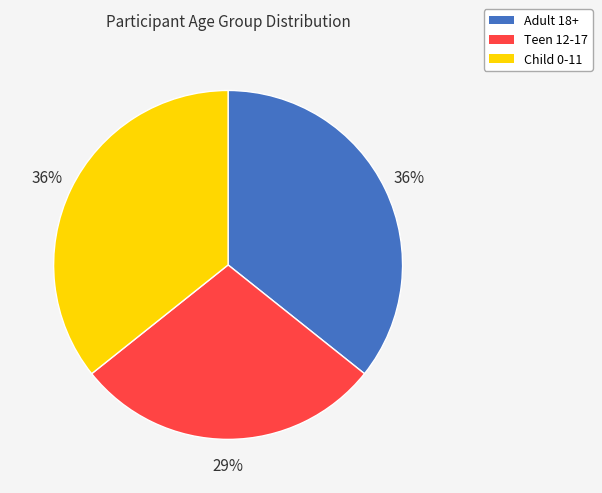

To the nearest percent, what is the combined percentage of Adult 18+ and Teen 12-17?

64%